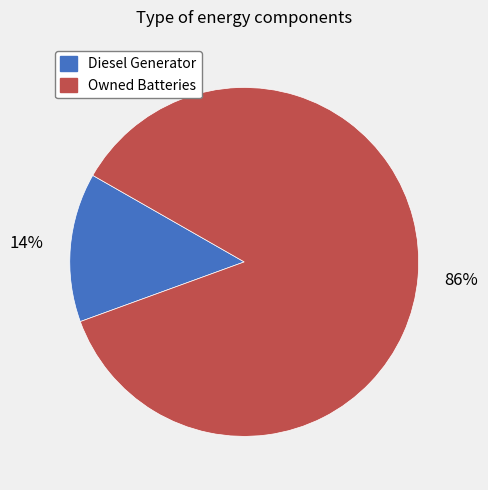

Rank the categories by value from lowest to highest.

Diesel Generator, Owned Batteries